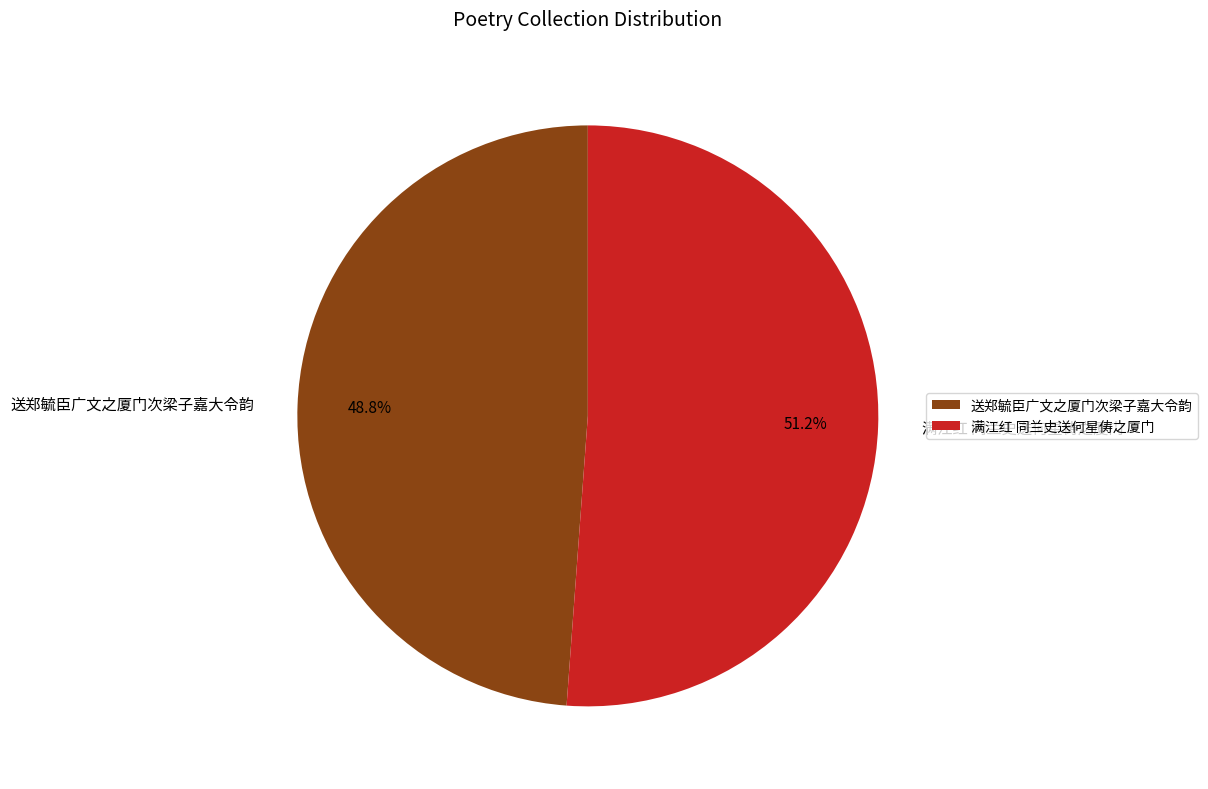

To the nearest percent, what is the average slice percentage?

50%